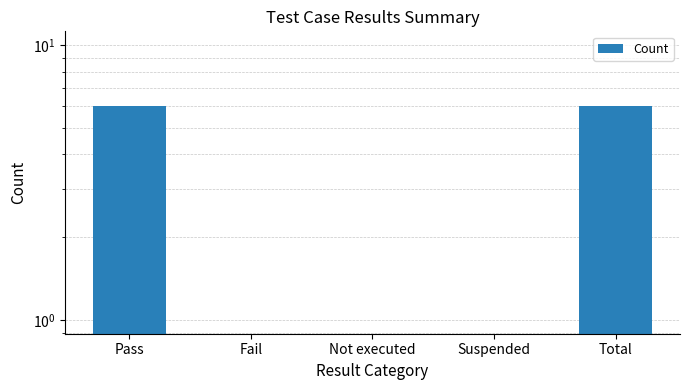

True or false: the data shows 6 at Pass.

True